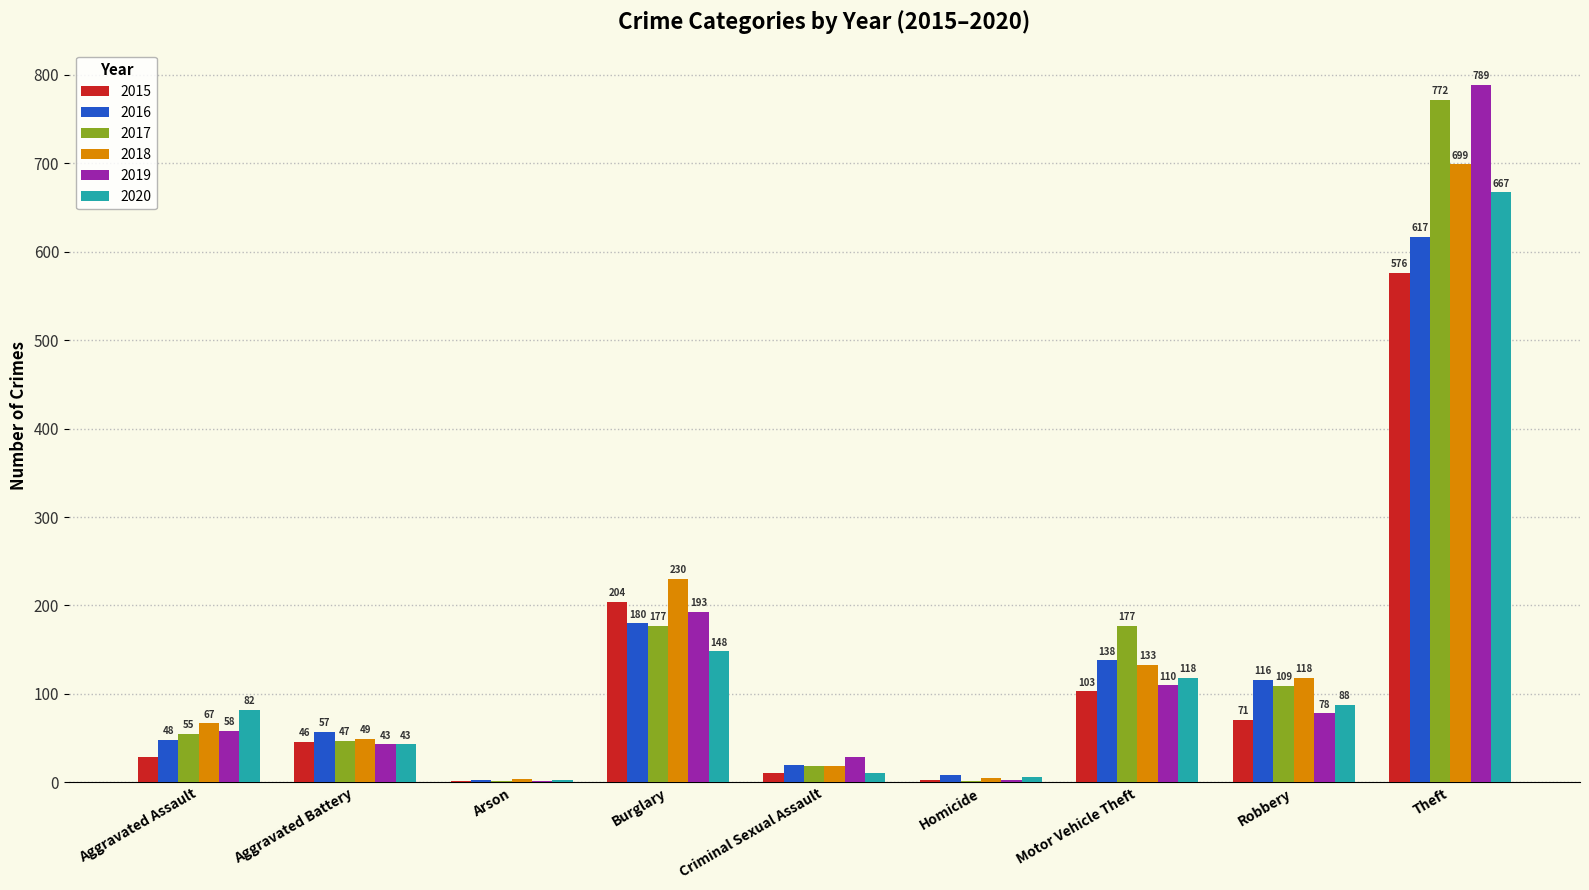

At which category is the sum across all series the highest?

Theft